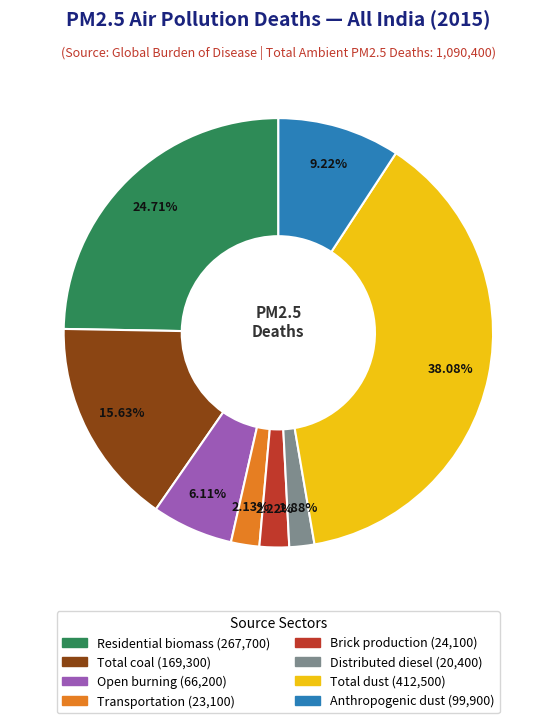

Combined, do Brick production and Residential biomass account for over 50%?

No